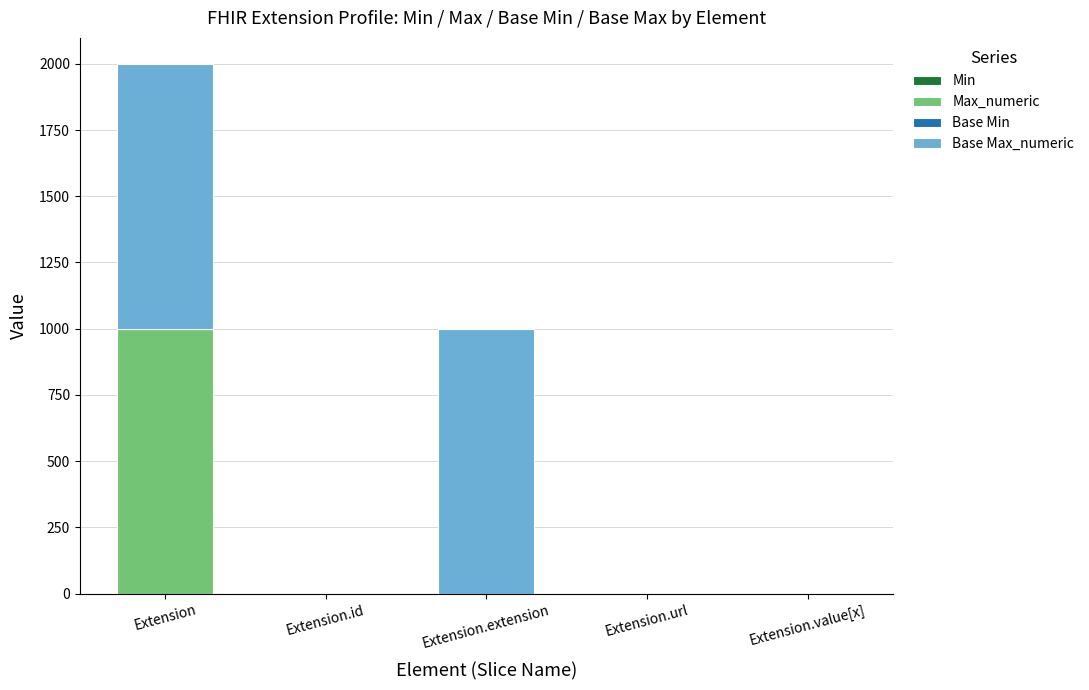

At which category is the sum across all series the highest?

Extension